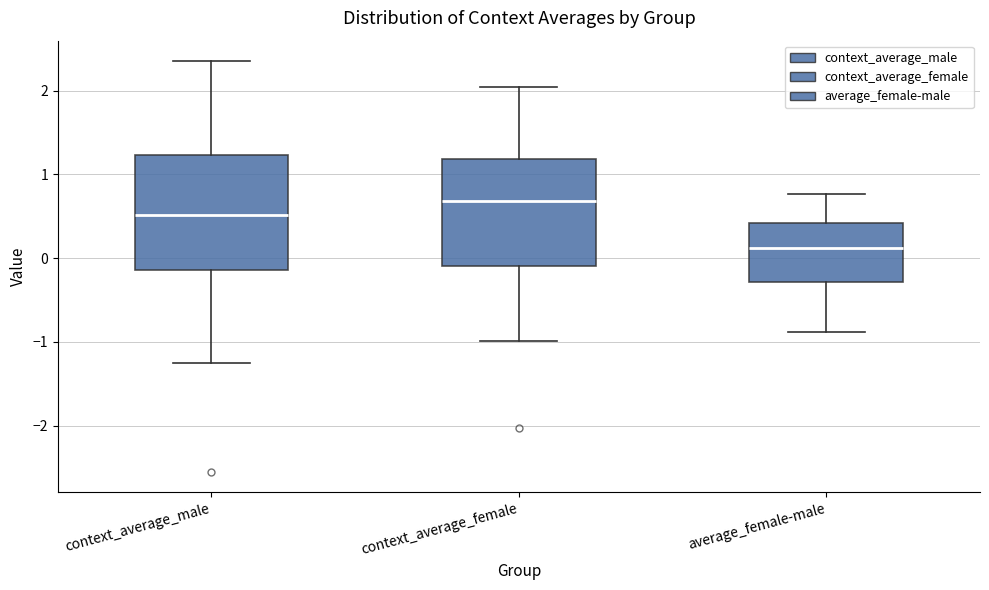

Which box's median line is the lowest?

average_female-male